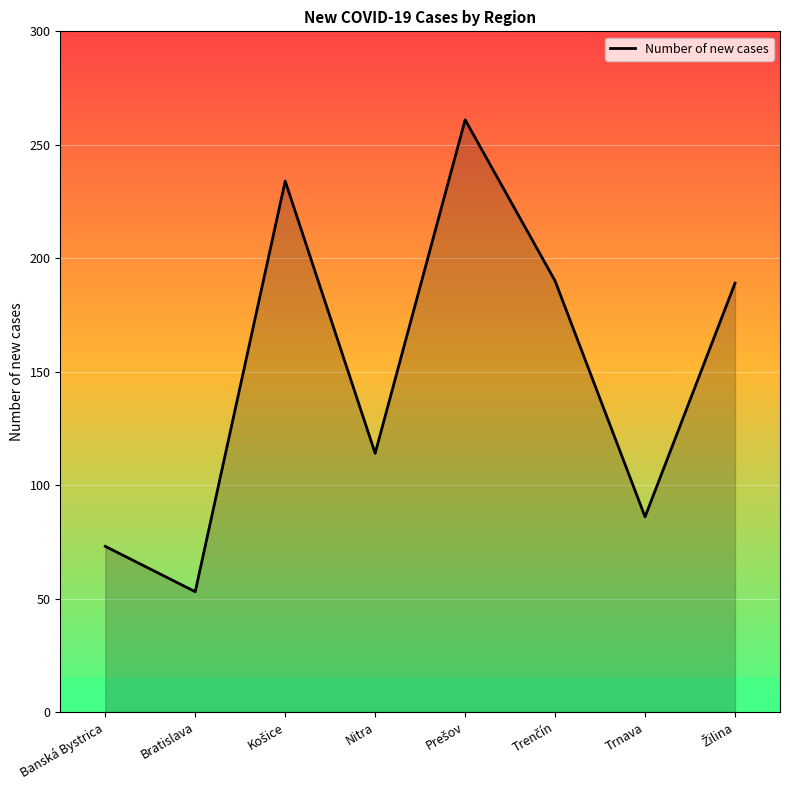

What value does the data have at Banská Bystrica?

73